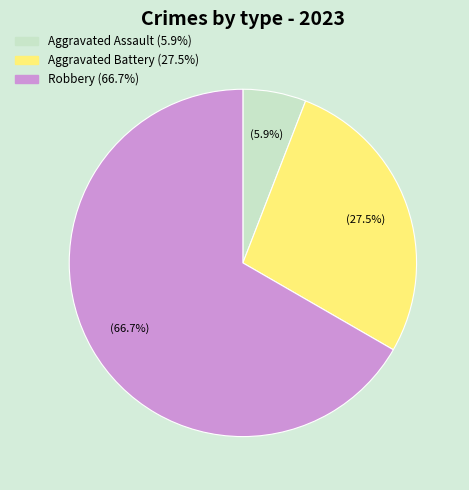

Count the number of slices in the pie.

3